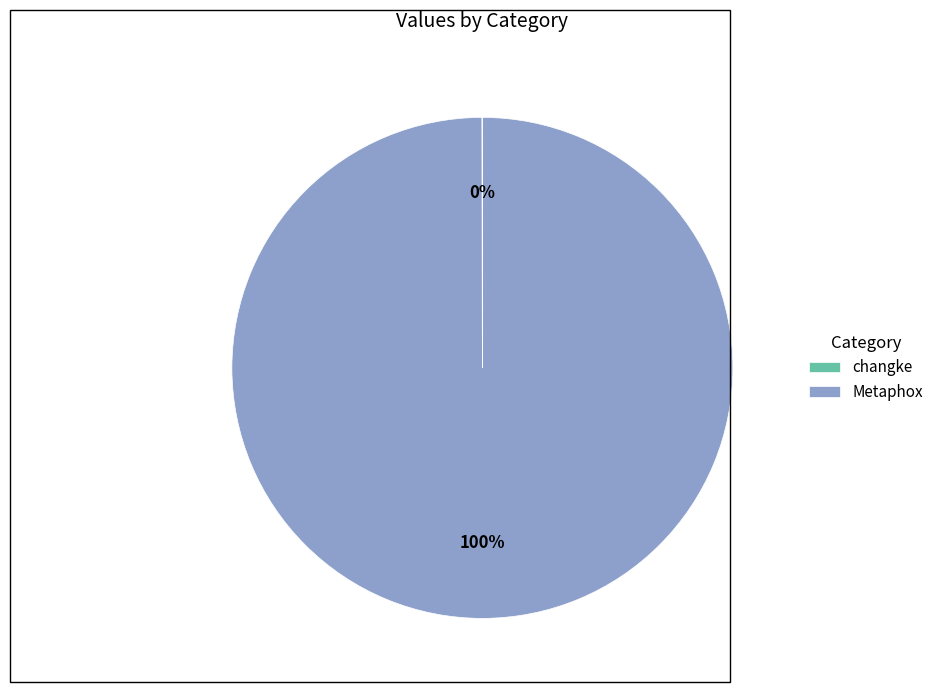

Does any single category account for the majority?

Yes